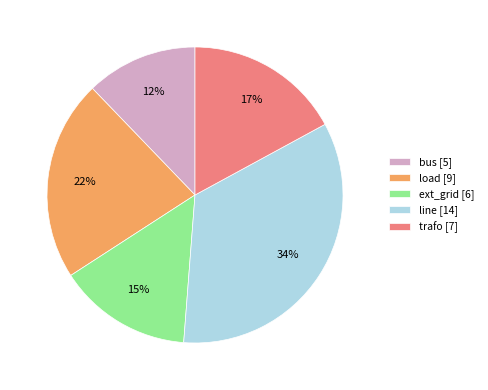

Is the sum of trafo and line greater than half?

Yes